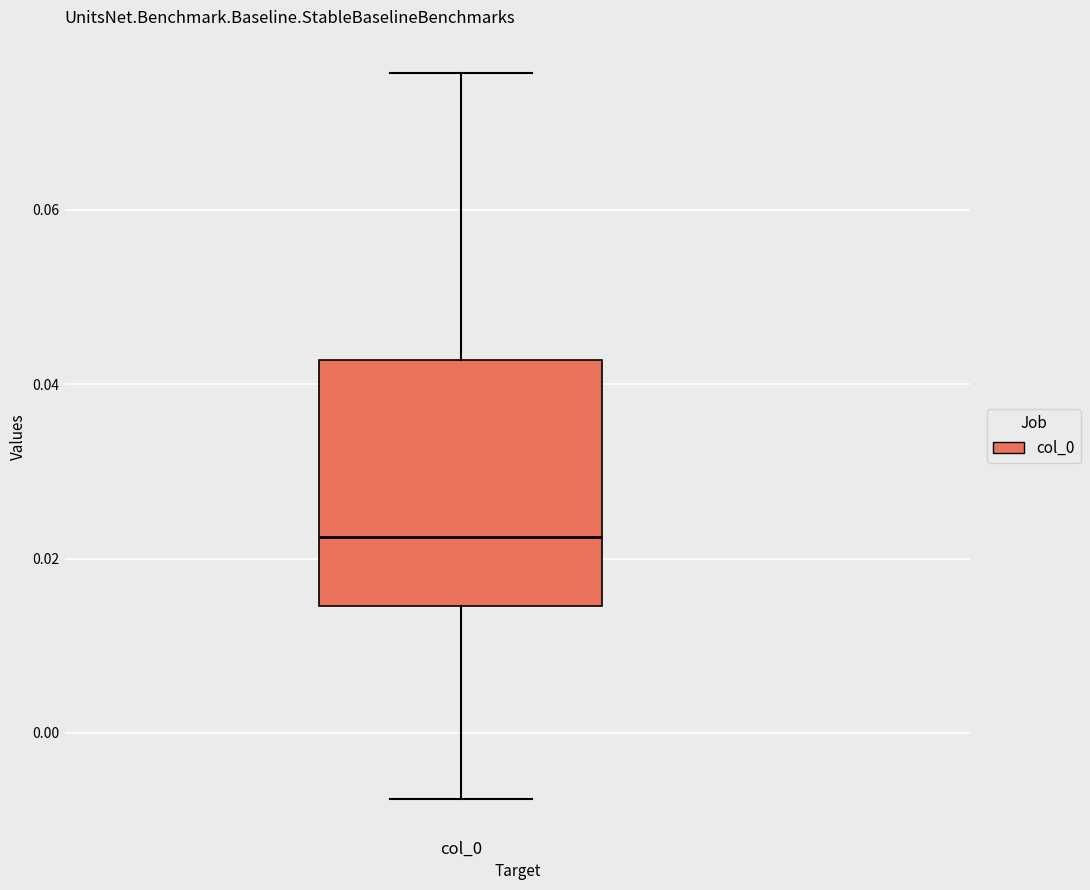

Where is the lower edge of the box for col_0 on the y-axis? The values are not printed on the chart, so give them approximately, as read against the axis.

0.014